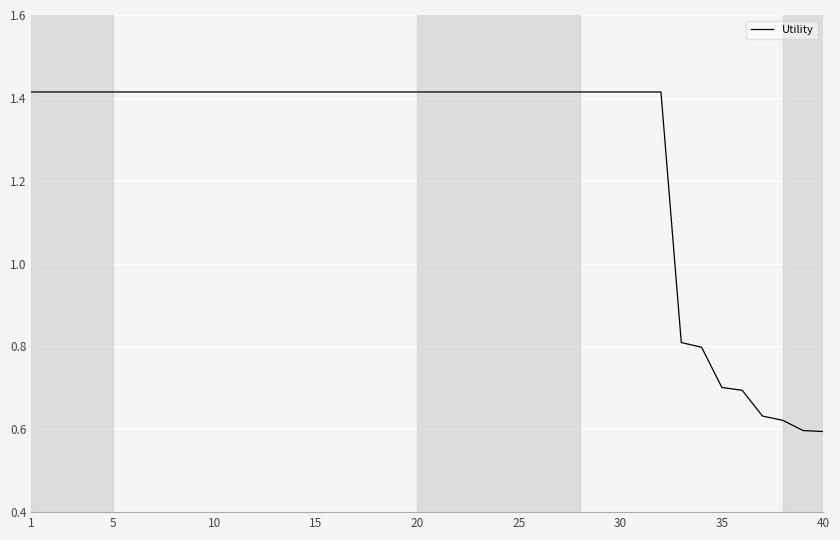

Is it true that the value at 25 is 0.6?

False